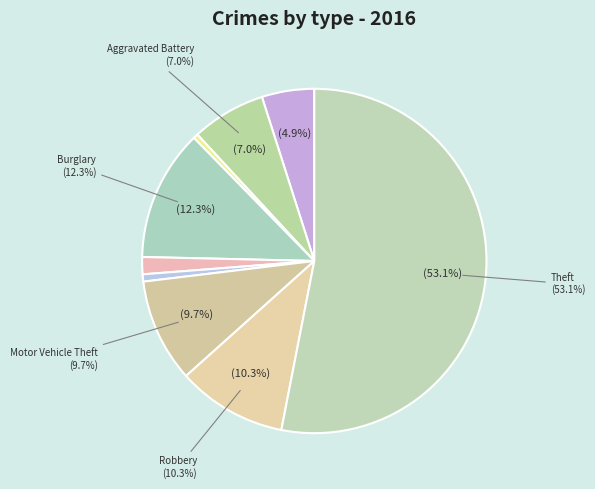

Count the number of slices in the pie.

9